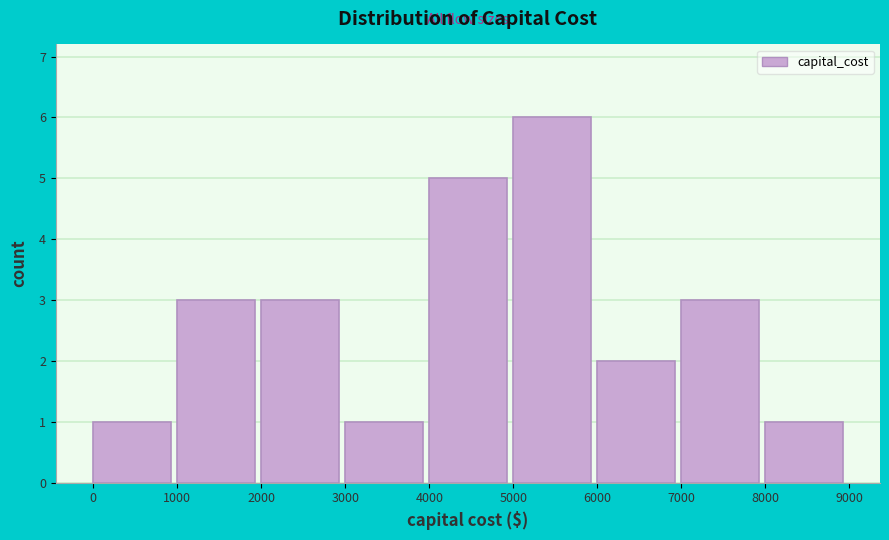

Reading left to right, transcribe this chart: for each bar, give the range it covers on the x-axis and its height. The values are not printed on the chart, so give them approximately, as read against the axis.

0 to 1000: 1
1000 to 2000: 3
2000 to 3000: 3
3000 to 4000: 1
4000 to 5000: 5
5000 to 6000: 6
6000 to 7000: 2
7000 to 8000: 3
8000 to 9000: 1